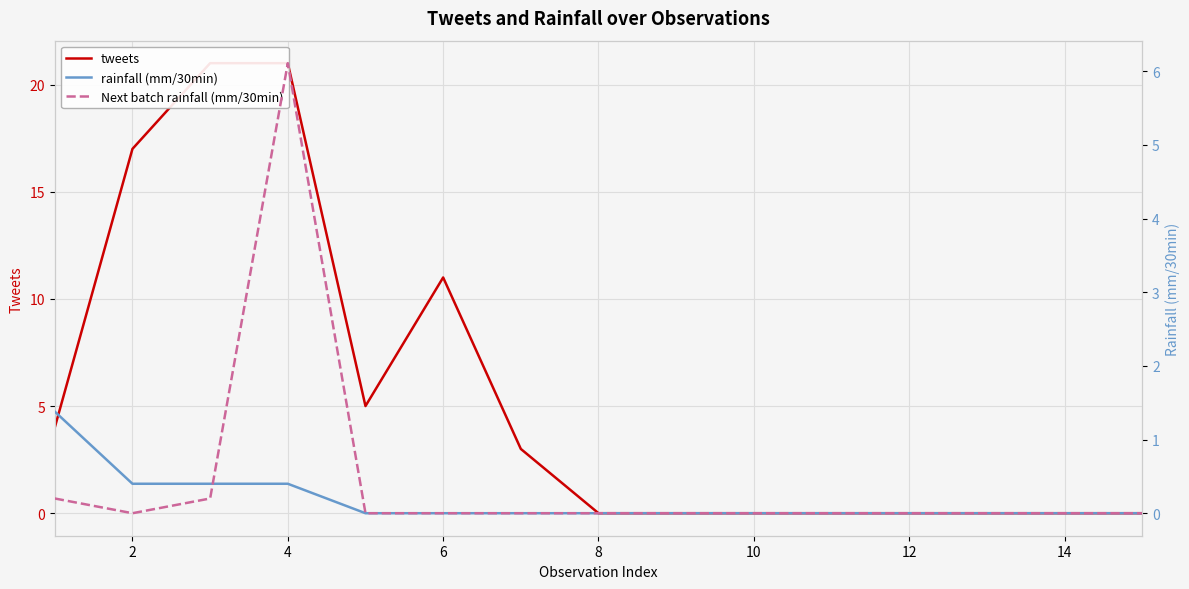

What are all the series names shown in the legend?

tweets, rainfall (mm/30min), Next batch rainfall (mm/30min)